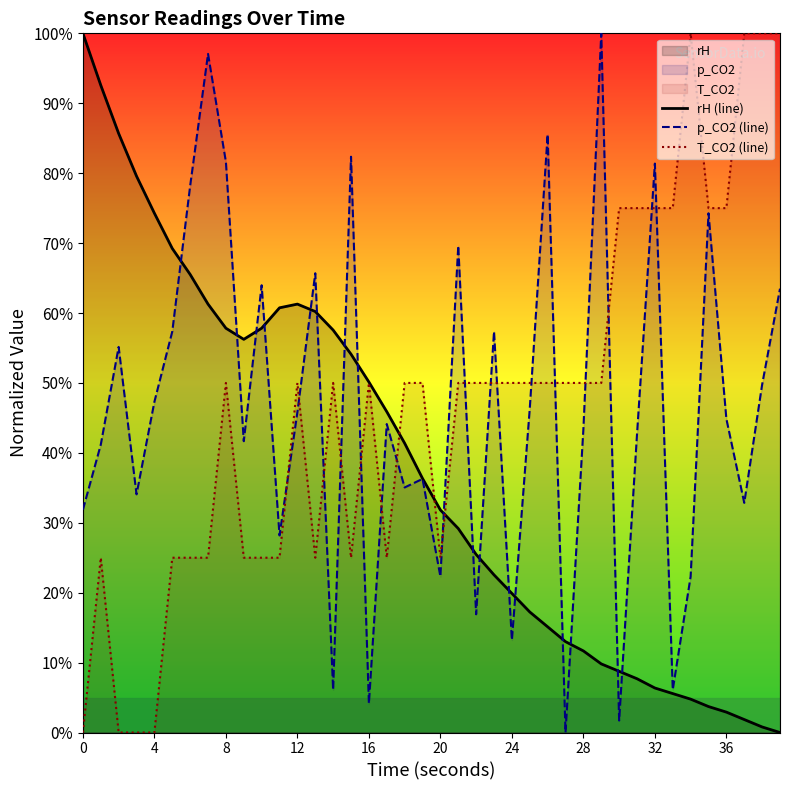

Which series has the largest total across all categories?

T_CO2 (line)